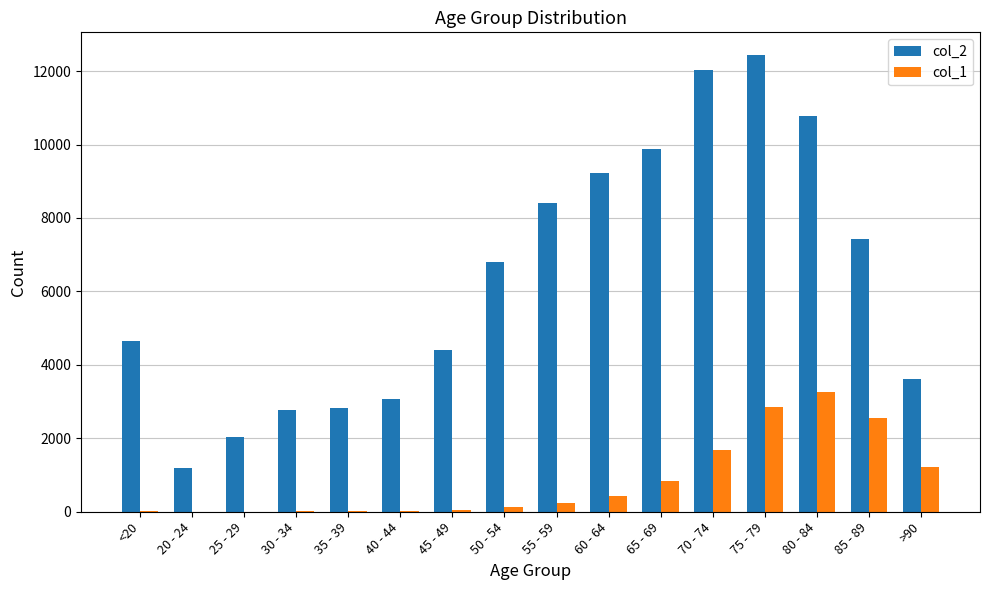

At which label is col_2 closest to 6812?

50 - 54